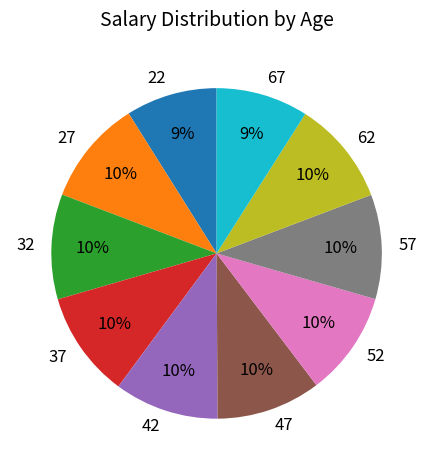

To the nearest percent, what is the average slice percentage?

10%